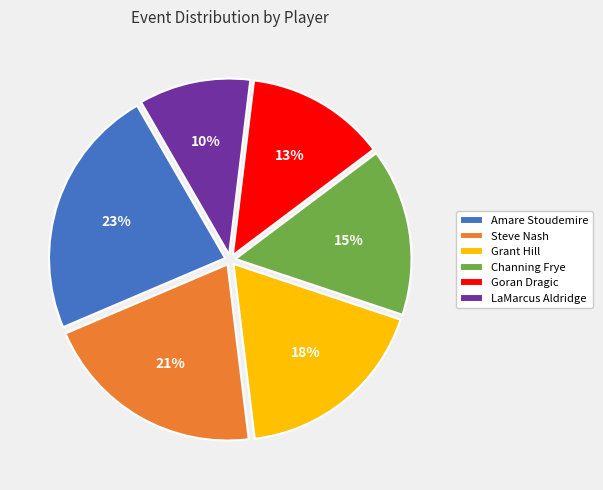

Count the number of slices in the pie.

6